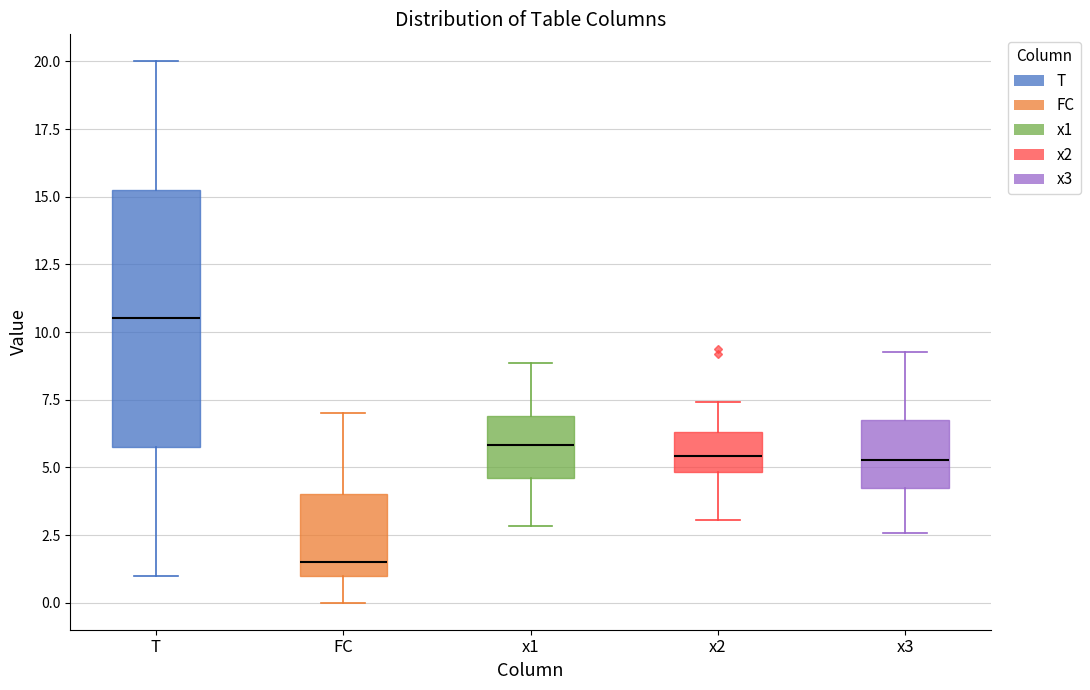

Which box is the tallest, from its lower edge to its upper edge?

T